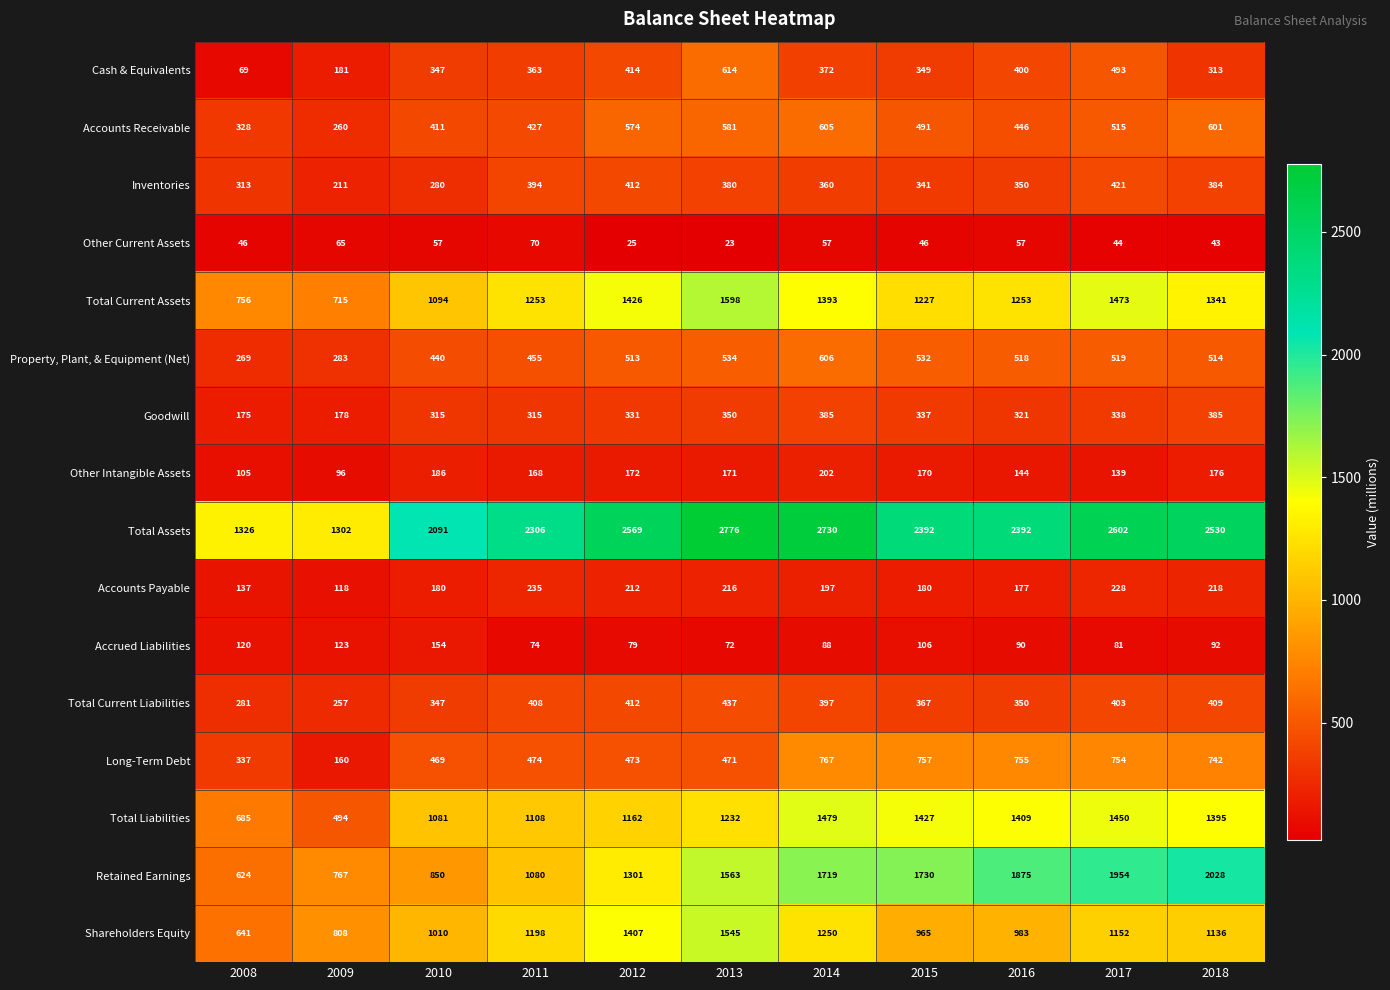

True or false: Inventories has a value of 341 at 2015.

True